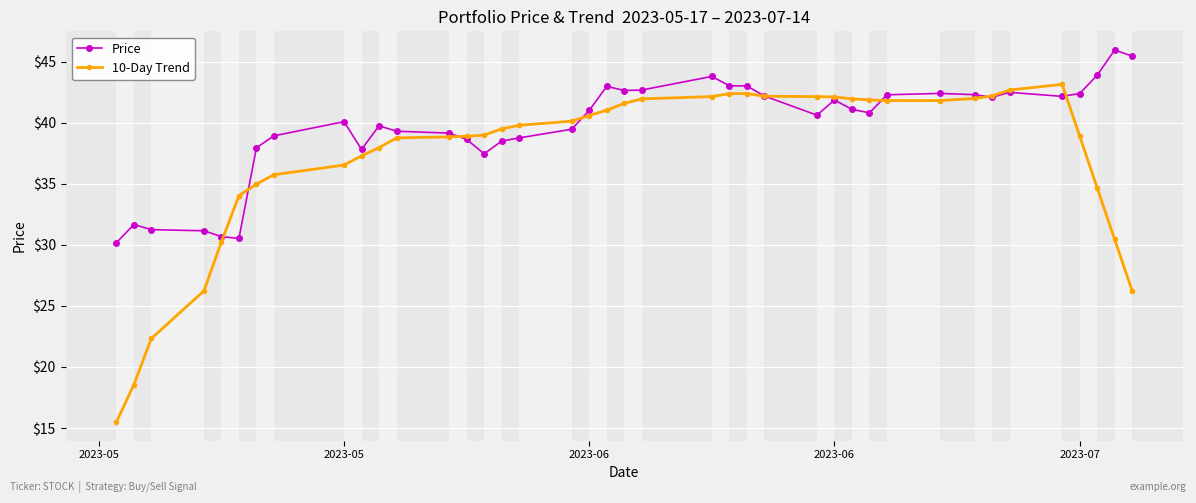

Which series has the widest spread of values?

10-Day Trend